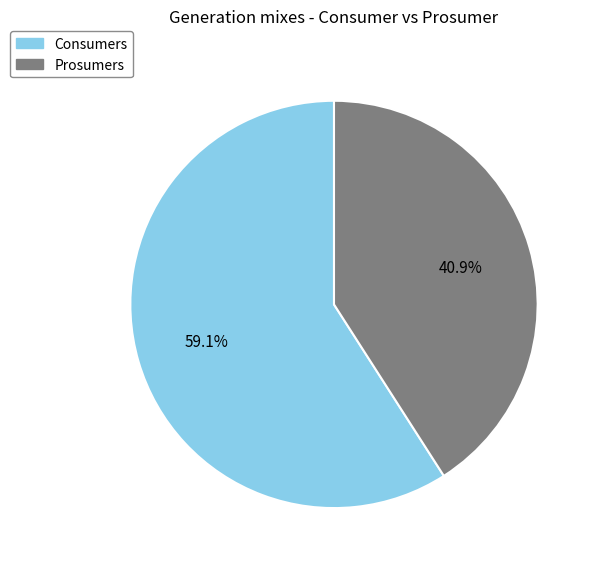

To the nearest percent, what percentage of the pie is Consumers?

59%